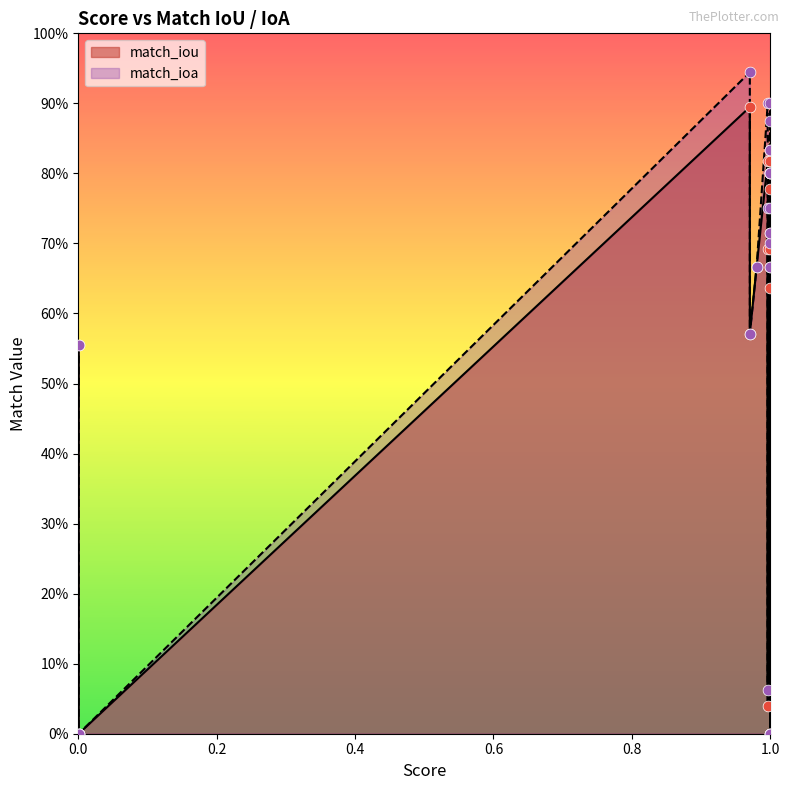

Which series has the largest total across all categories?

match_ioa